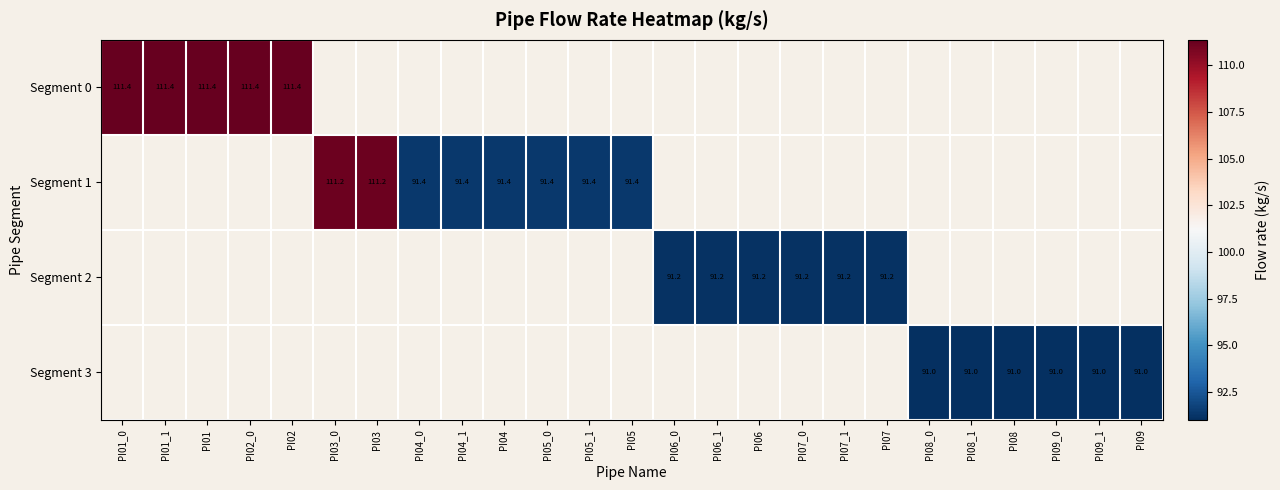

How many categories are shown in the chart?

25